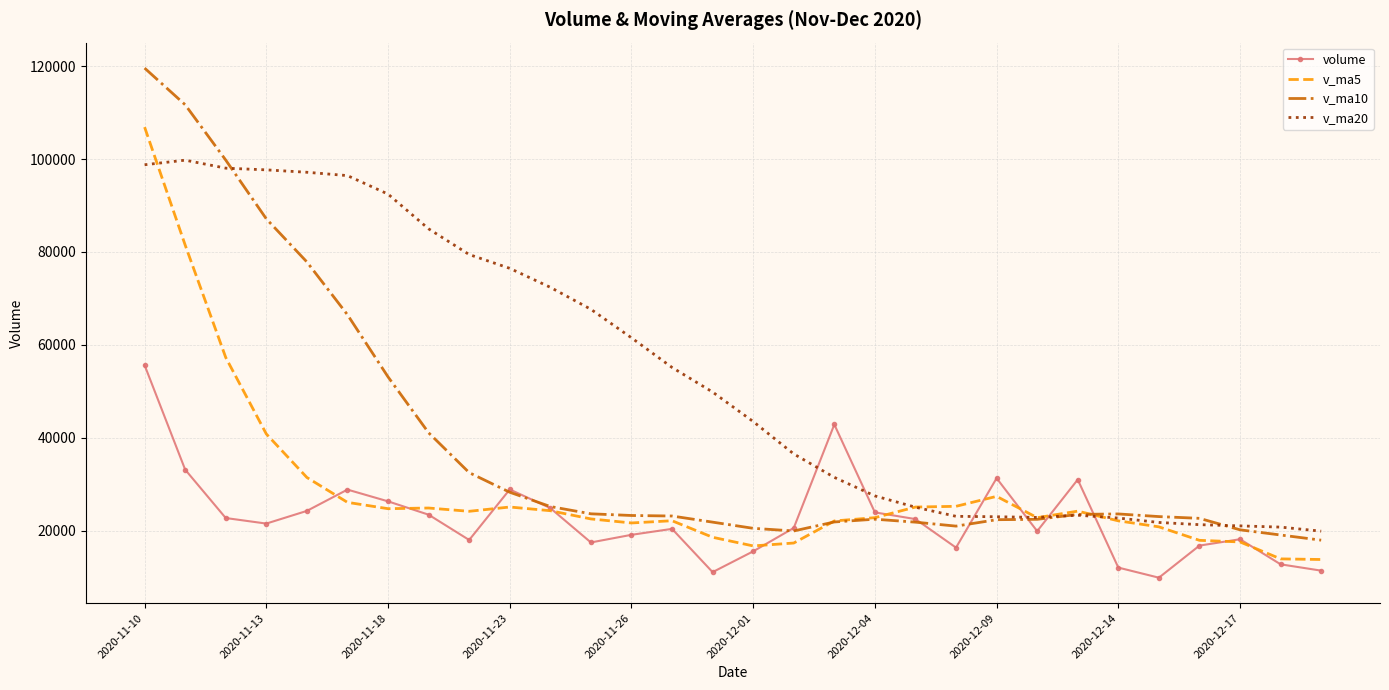

What is the greatest value displayed?

119573.7